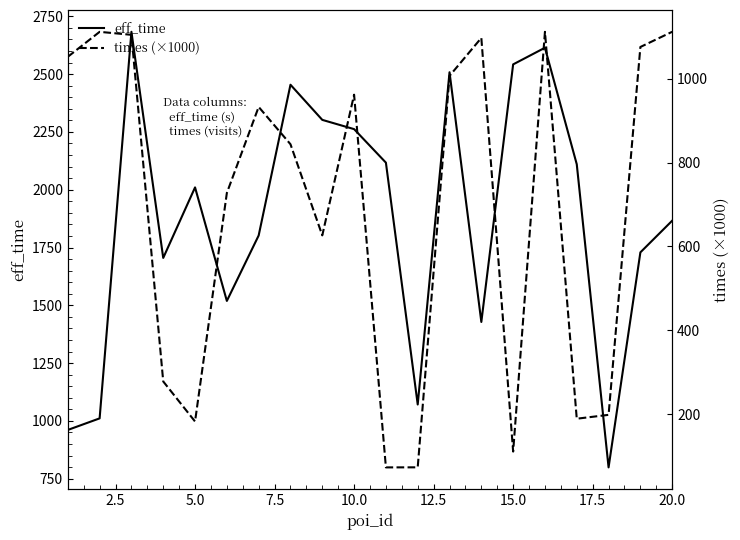

What is the lowest value of the eff_time series?

799